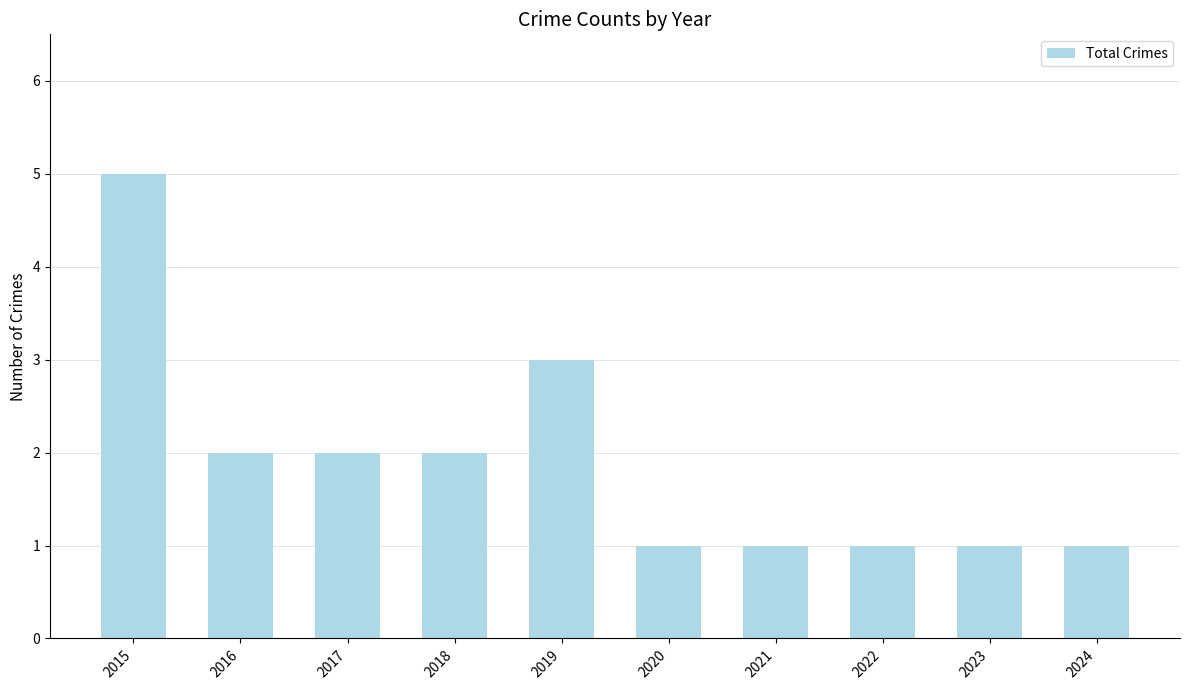

At which label is the value closest to 3?

2019